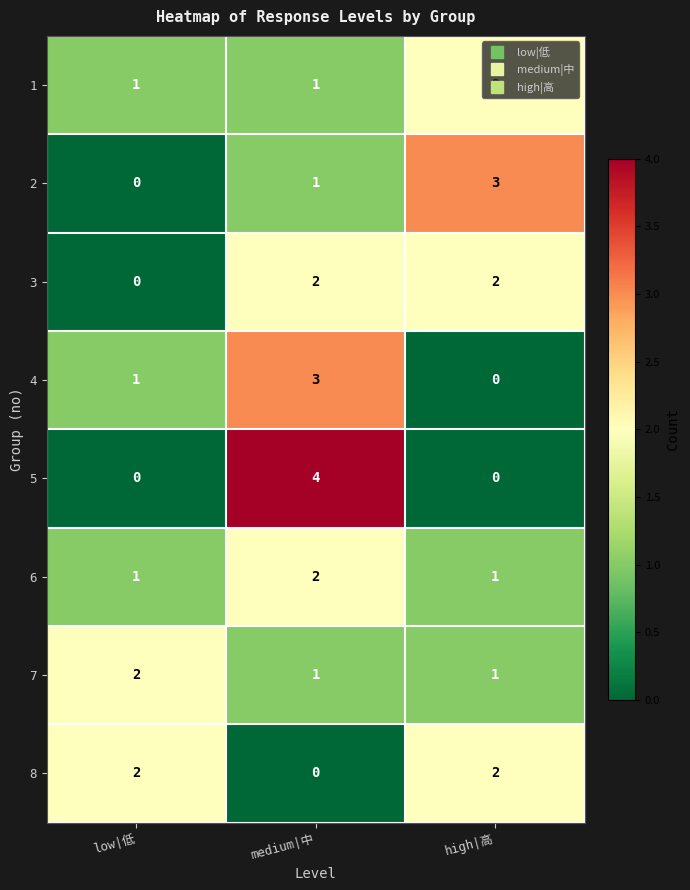

What is the greatest value displayed?

4